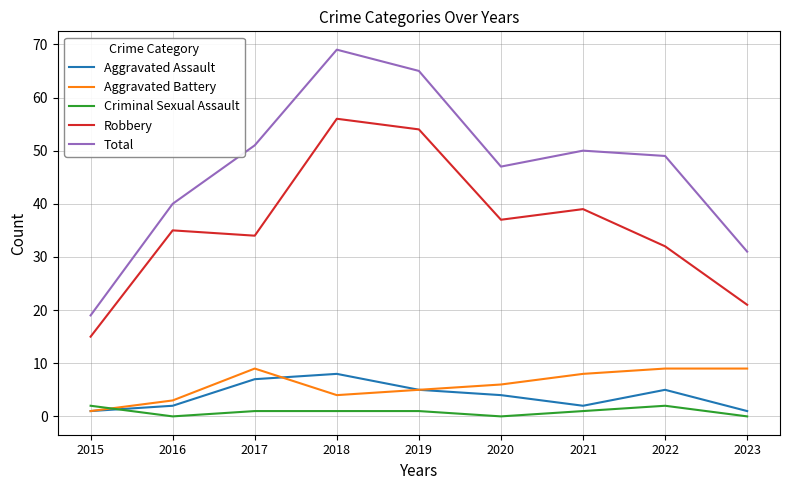

True or false: Aggravated Battery has a value of 9 at 2017.

True